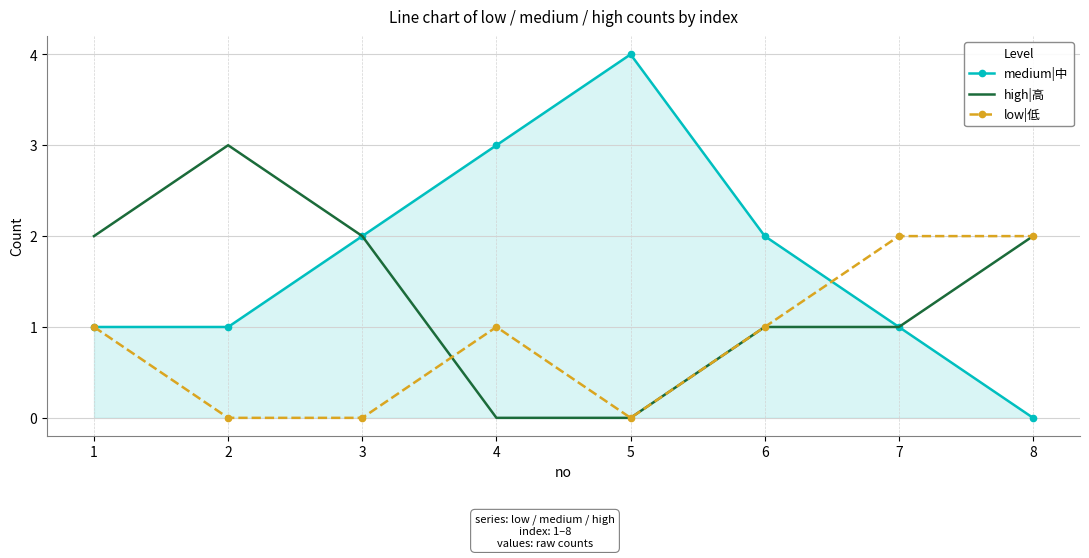

Which series has the largest range (max minus min)?

medium|中